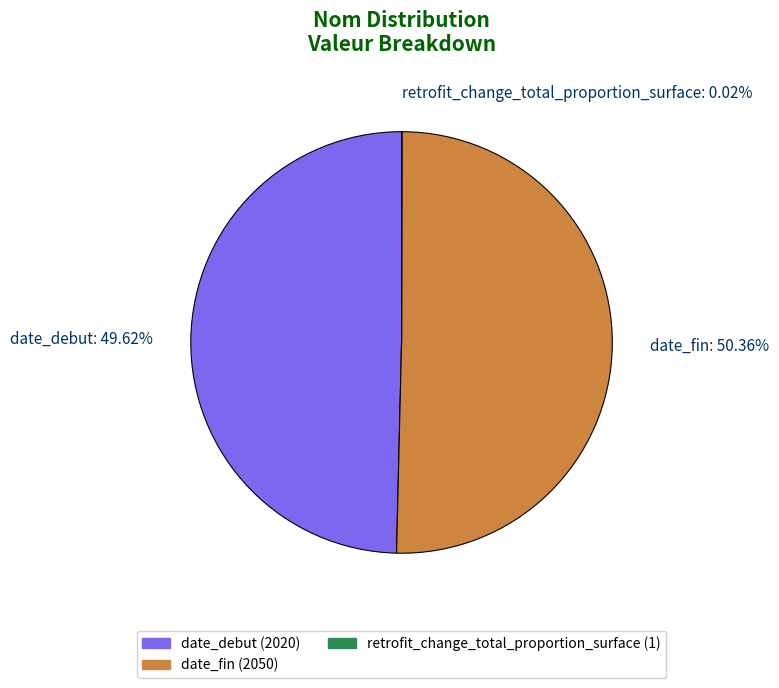

Is date_debut: 49.62% the majority of the pie?

No